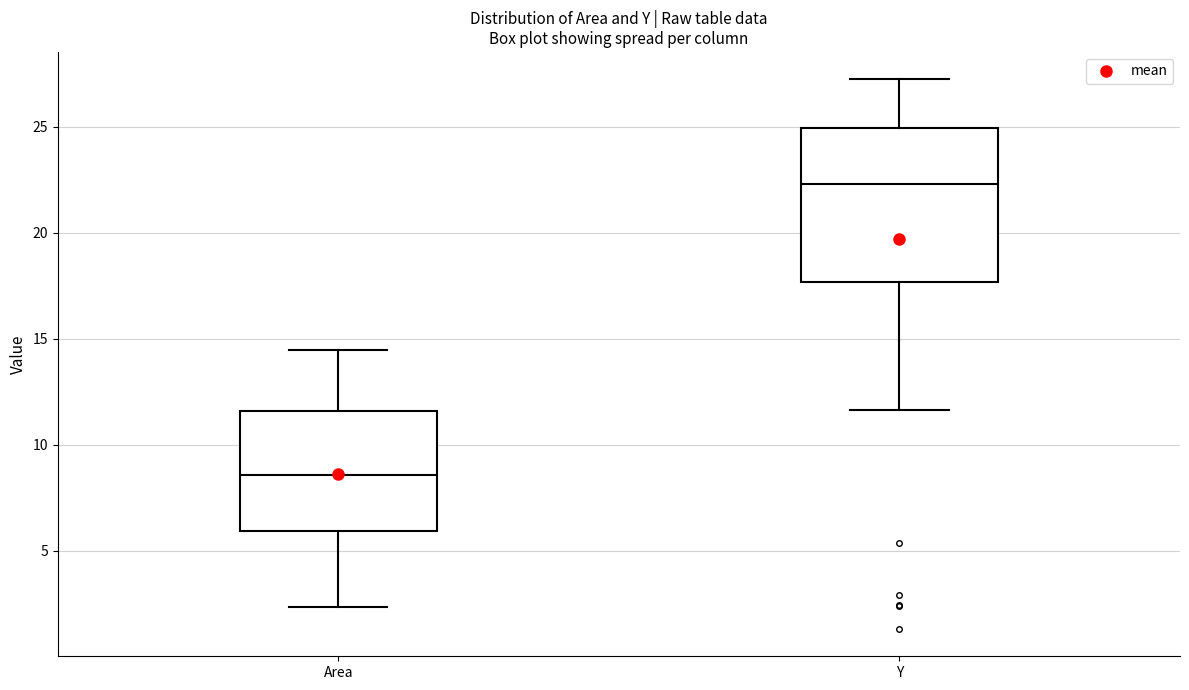

Which box has the lowest median line?

Area